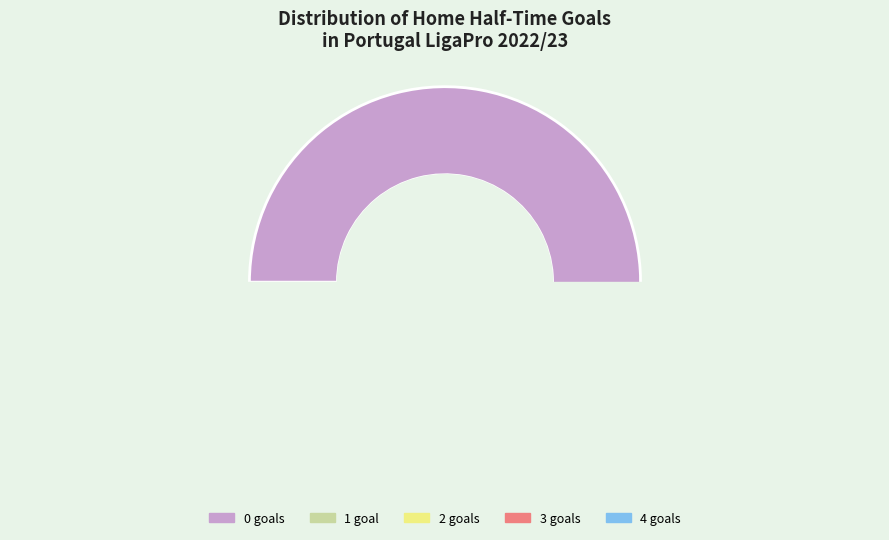

Rank the categories by value from lowest to highest.

4, 3, 2, 1, 0